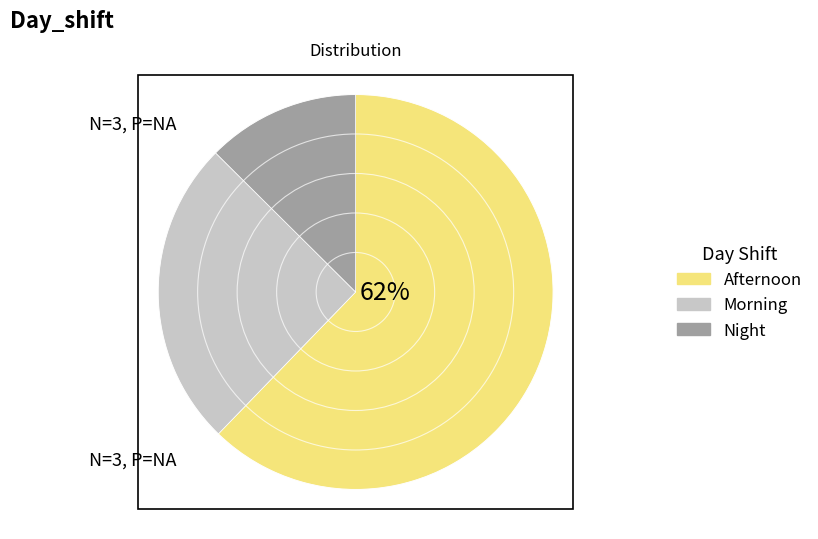

How many slices are in this pie chart?

3